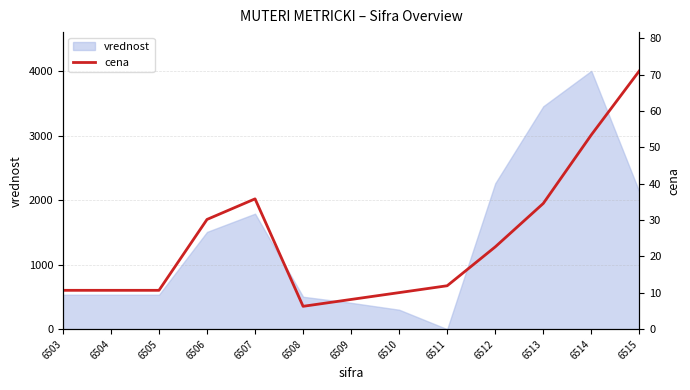

How many values are below 11?

6